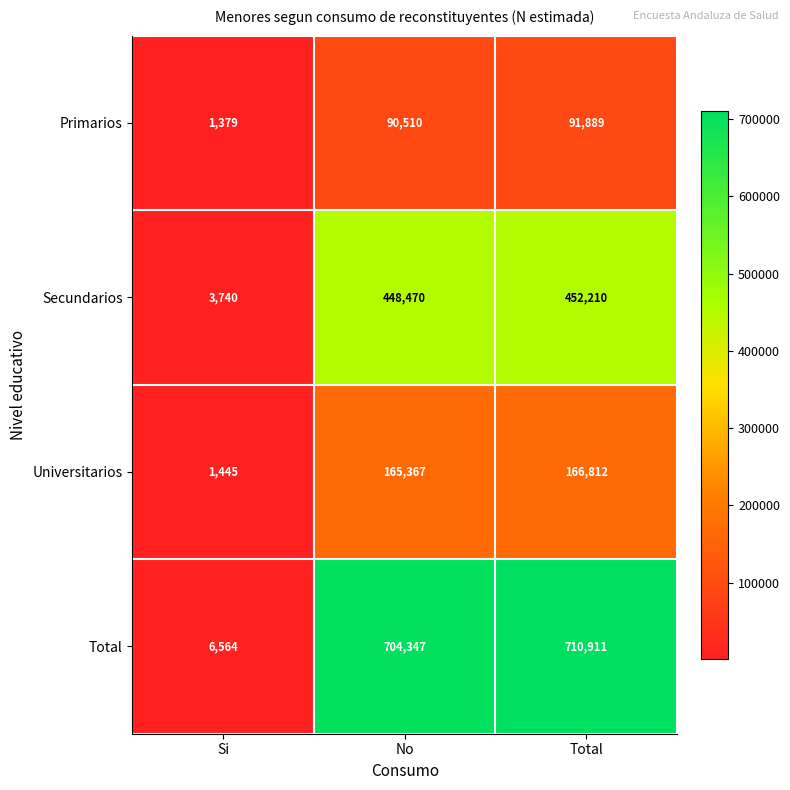

What is the difference between the highest and lowest values at No?

613837